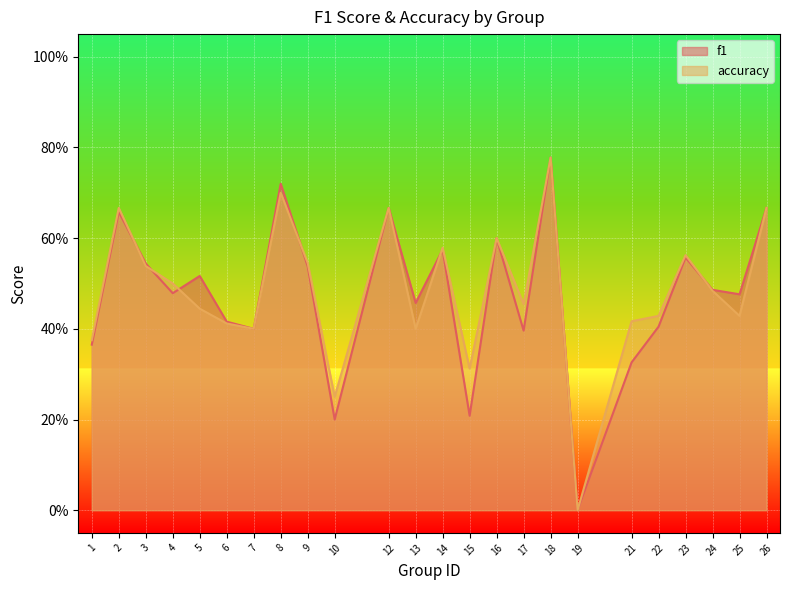

List the series in order of their overall mean, lowest first.

f1, accuracy